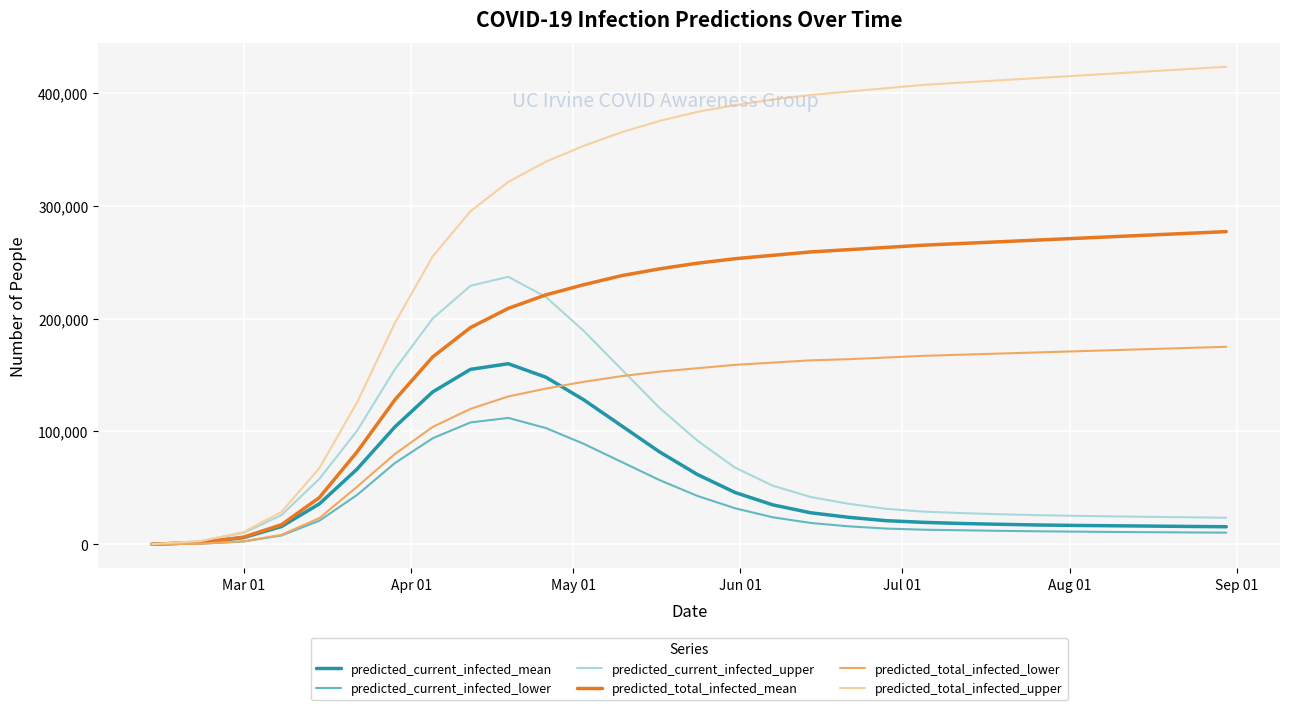

What is the highest value of the predicted_current_infected_mean series?

160000